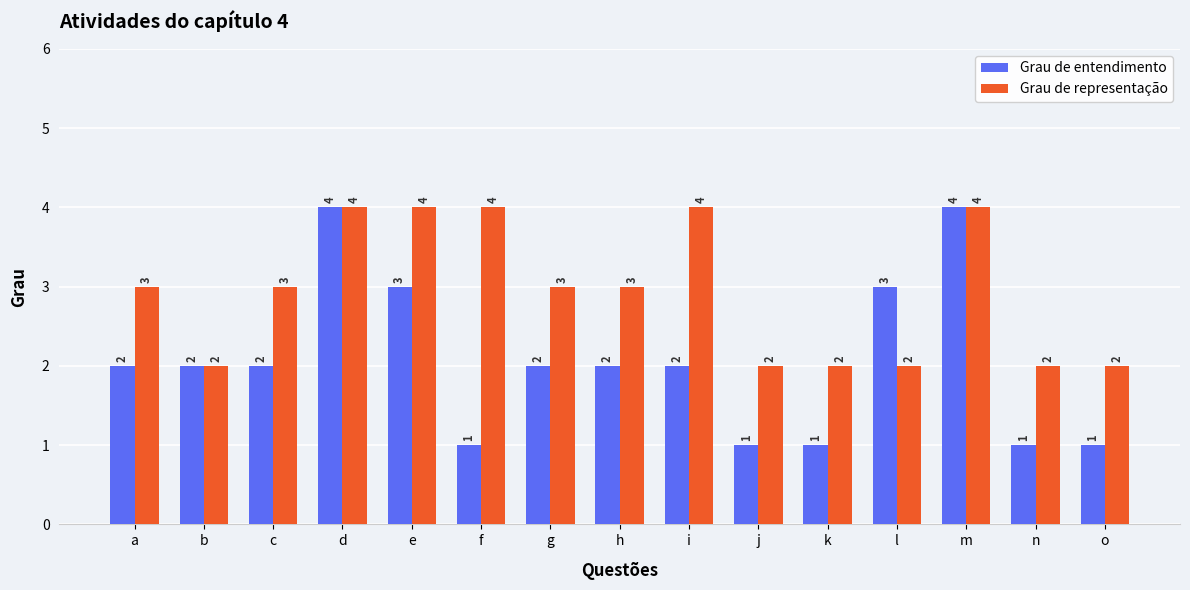

What is the greatest value displayed?

4